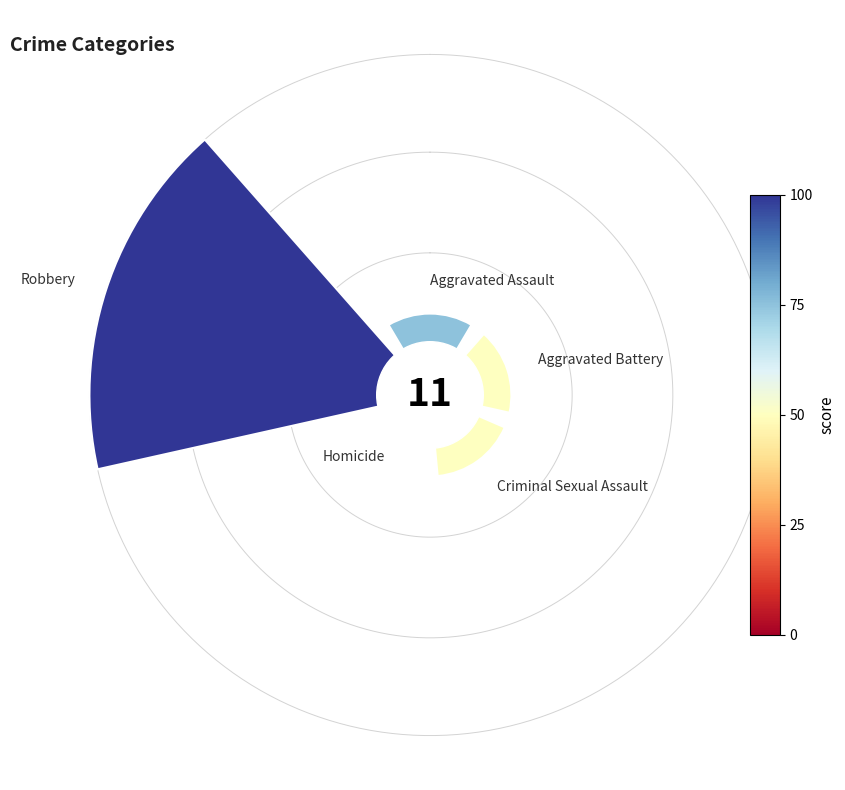

Is there a majority slice in this chart?

Yes